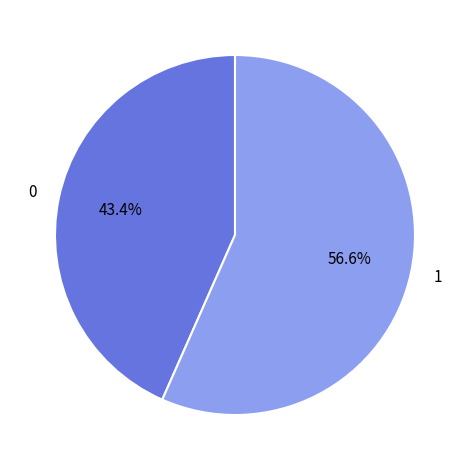

Is there any slice that represents more than half of the pie?

Yes